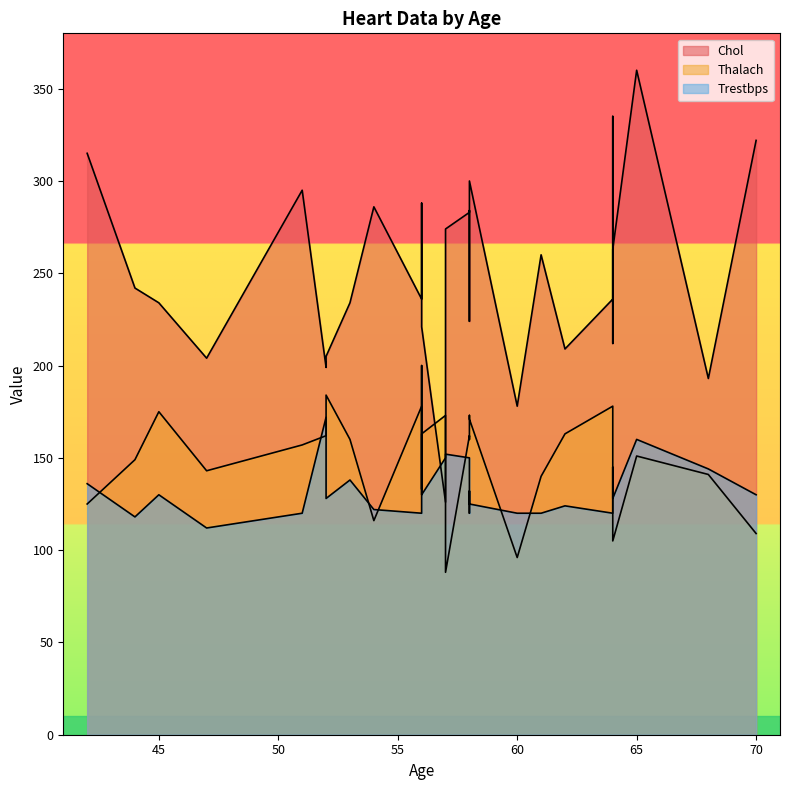

The Trestbps series shows 58 at 57. True or false?

False